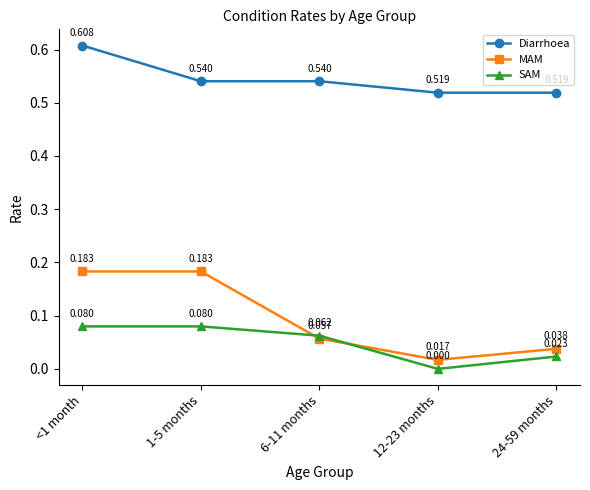

At which label does Diarrhoea reach its peak?

<1 month